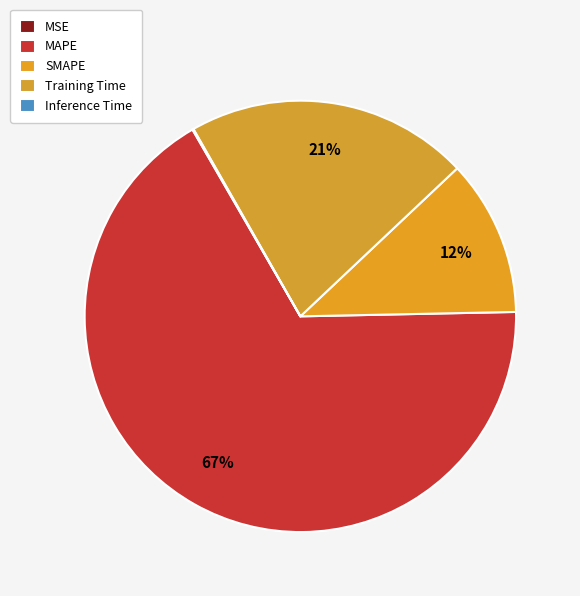

Is it true that Inference Time is 0% of the pie?

True